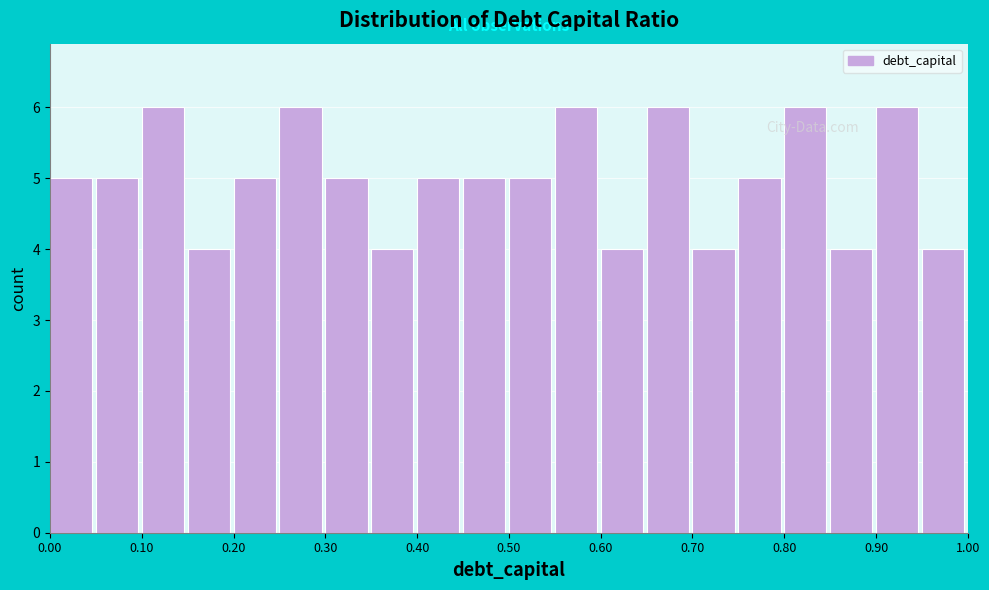

How tall is the bar that spans 0.45 to 0.50 on the x-axis? The values are not printed on the chart, so give them approximately, as read against the axis.

5